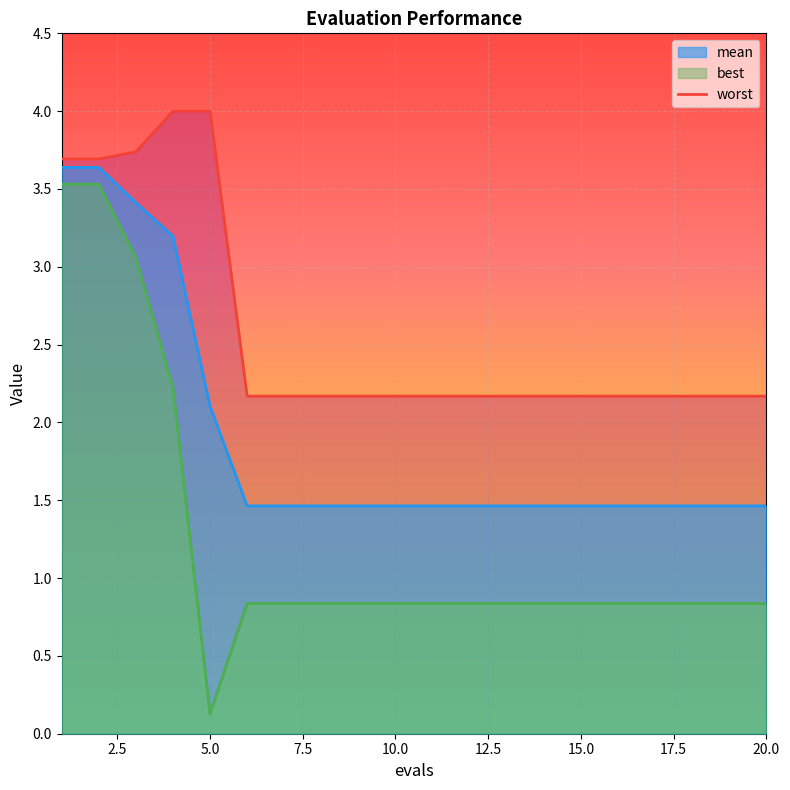

The mean series shows 2.0 at 9. True or false?

False